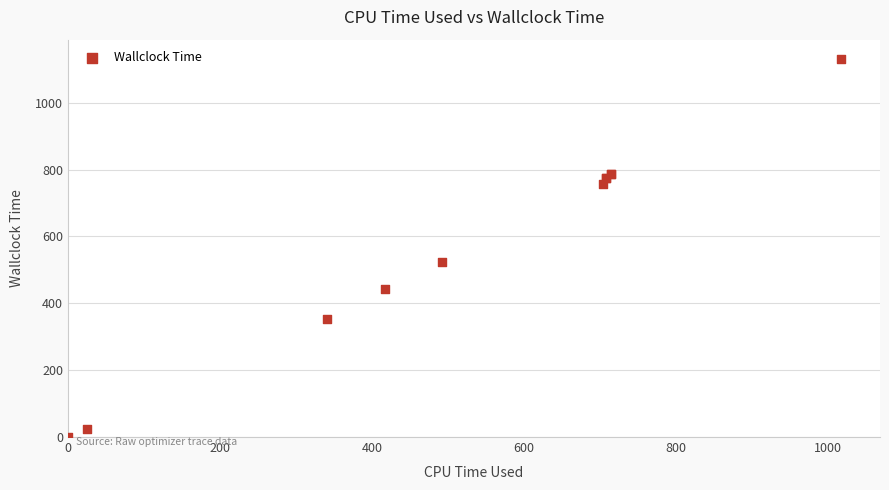

What Y value in the scatter plot is closest to 565?

524.3